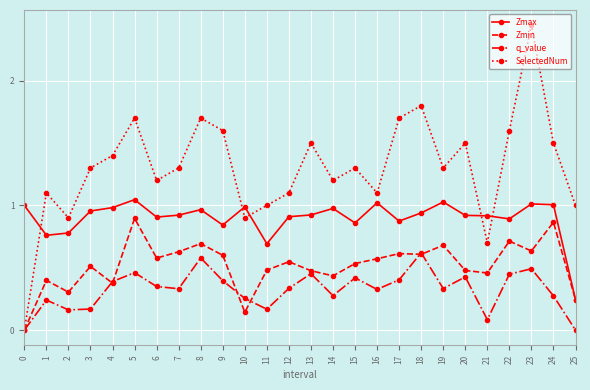

True or false: q_value and Zmax cross at least once.

False